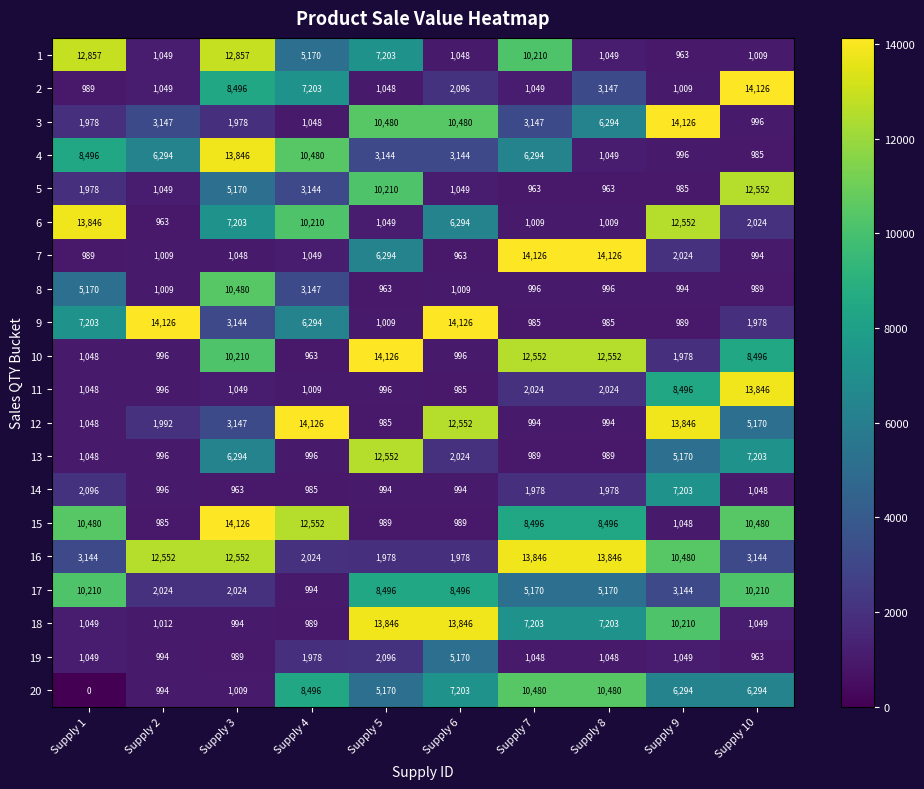

Which series has the largest range (max minus min)?

7